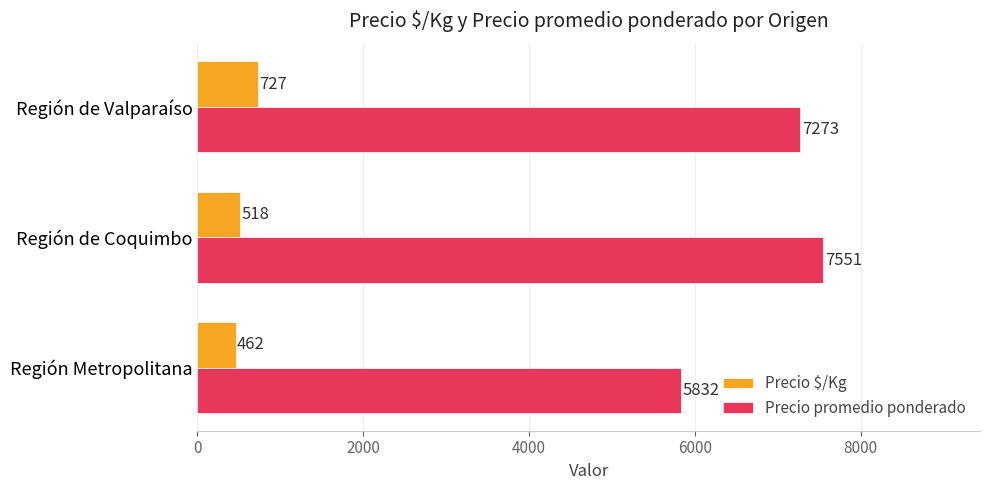

Which series has the largest total across all categories?

Precio promedio ponderado